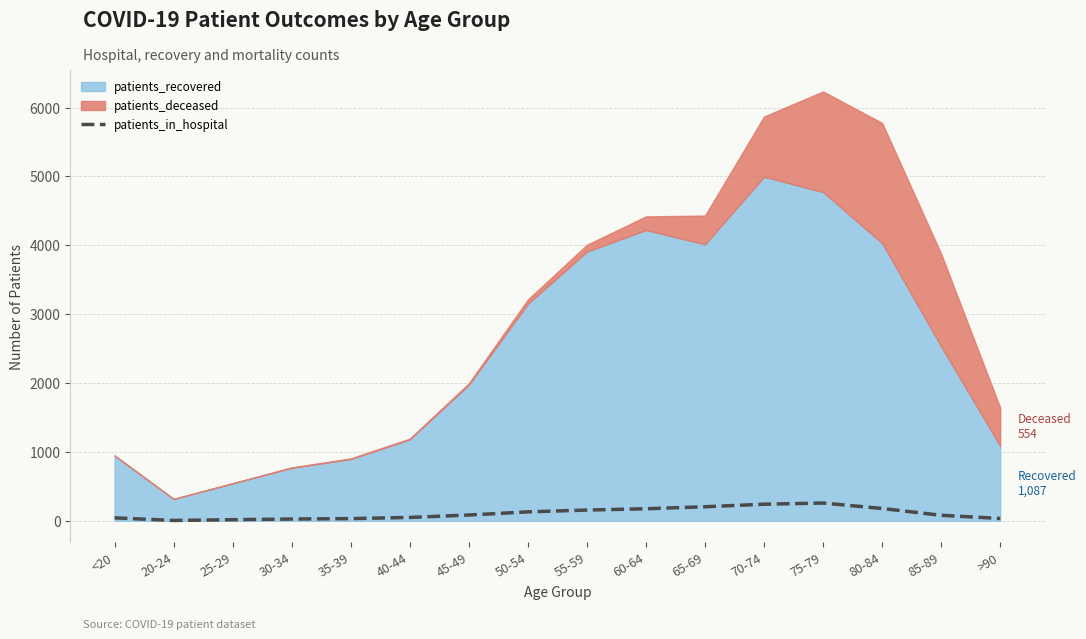

What is the minimum value shown in the chart?

5